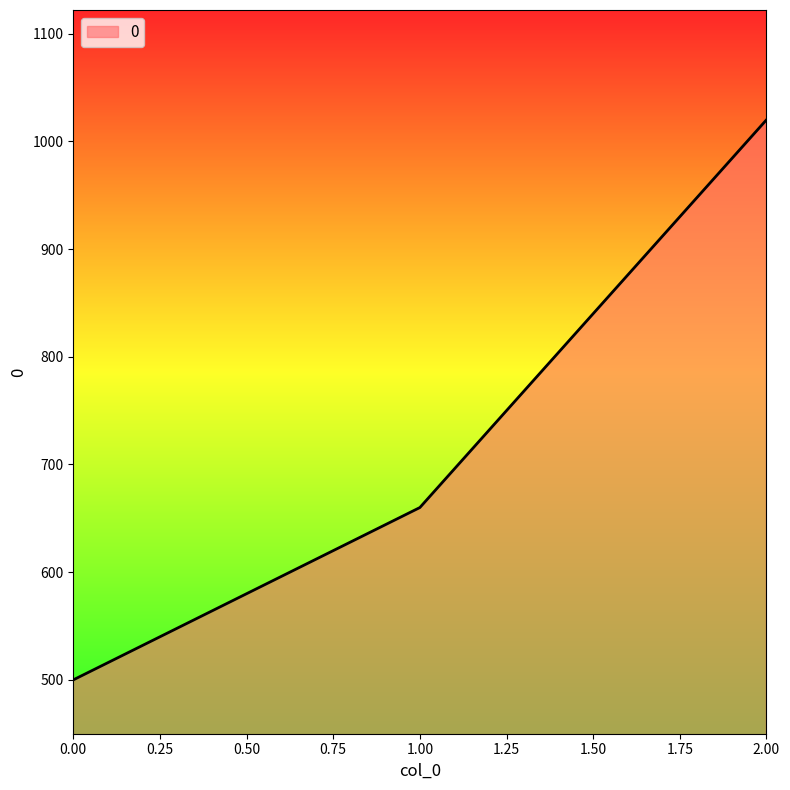

How many values are between 500 and 1020?

3